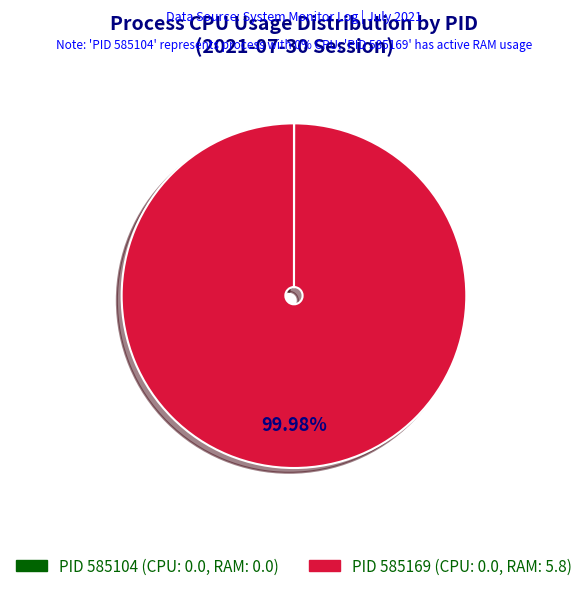

Does any single category account for the majority?

Yes